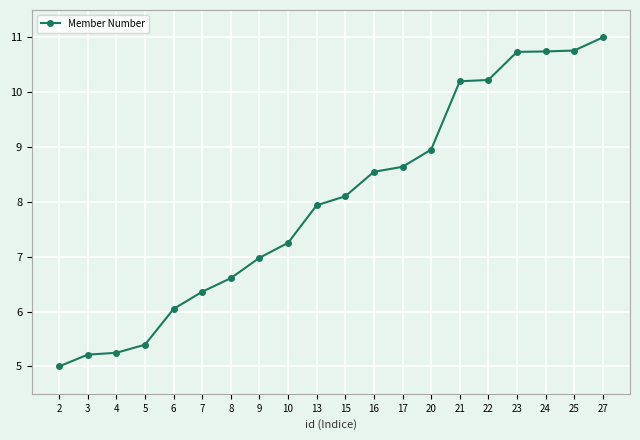

What is the value of the 14th point from the left?

9.0